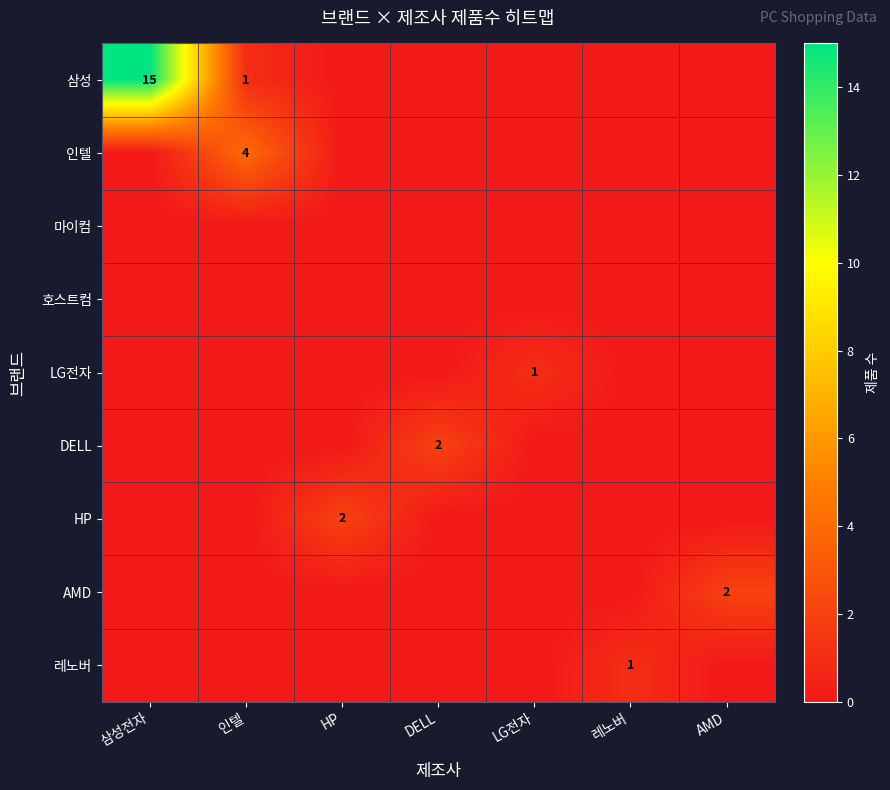

True or false: LG전자 has a value of 1 at LG전자.

True